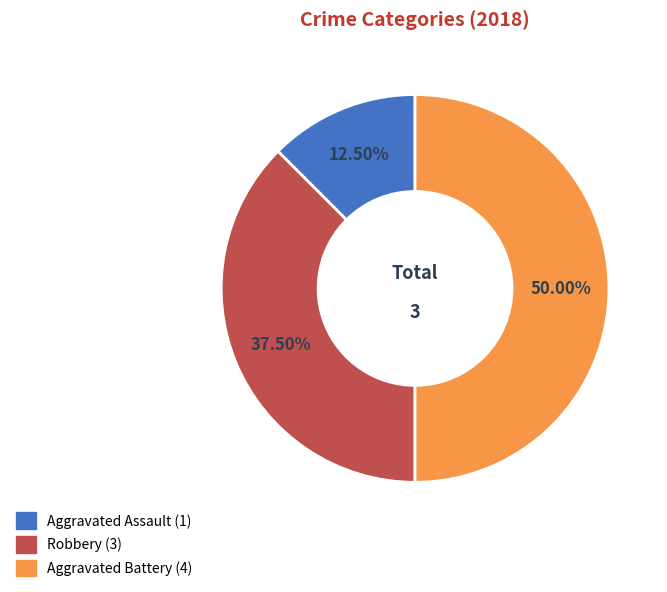

What portion of the pie excludes Robbery?

62.5%